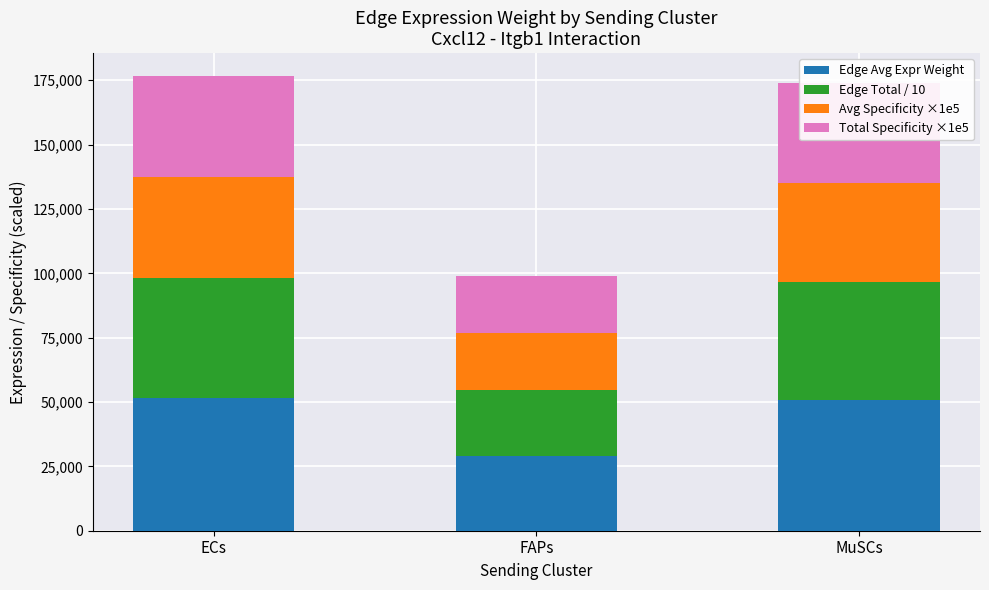

What is the total value across all series at FAPs?

98777.9